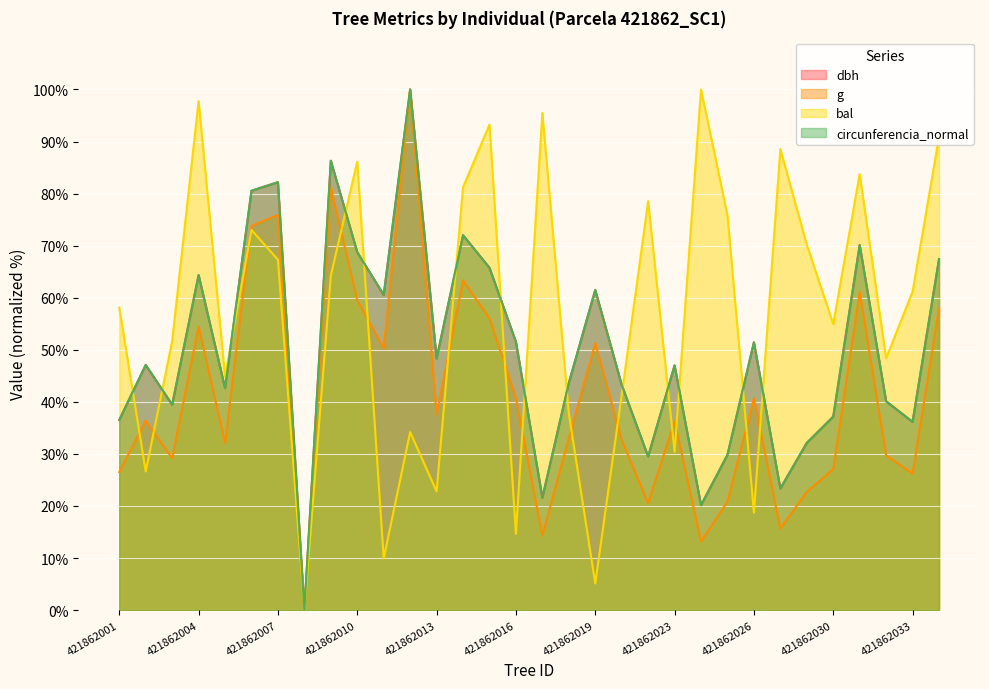

How many lines are shown in the chart?

4